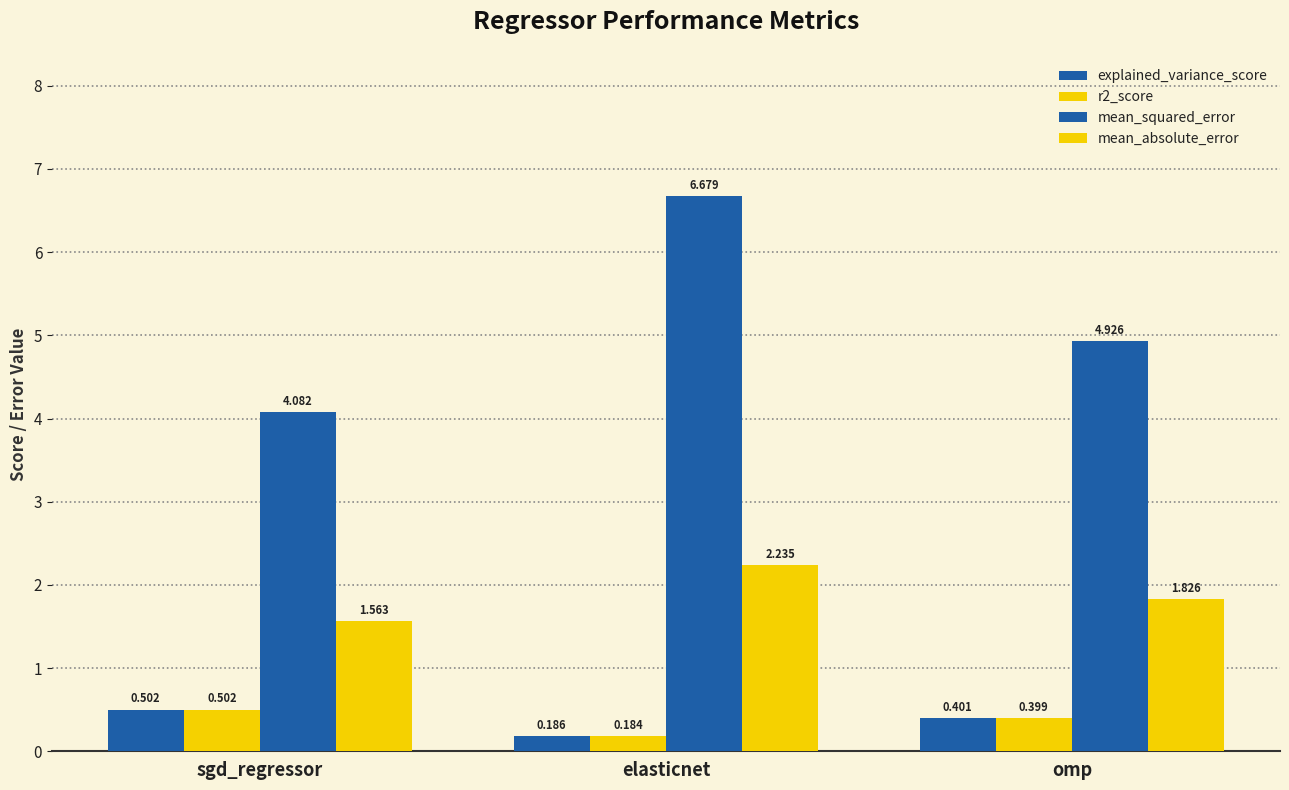

Which label corresponds to the largest value in the chart?

elasticnet